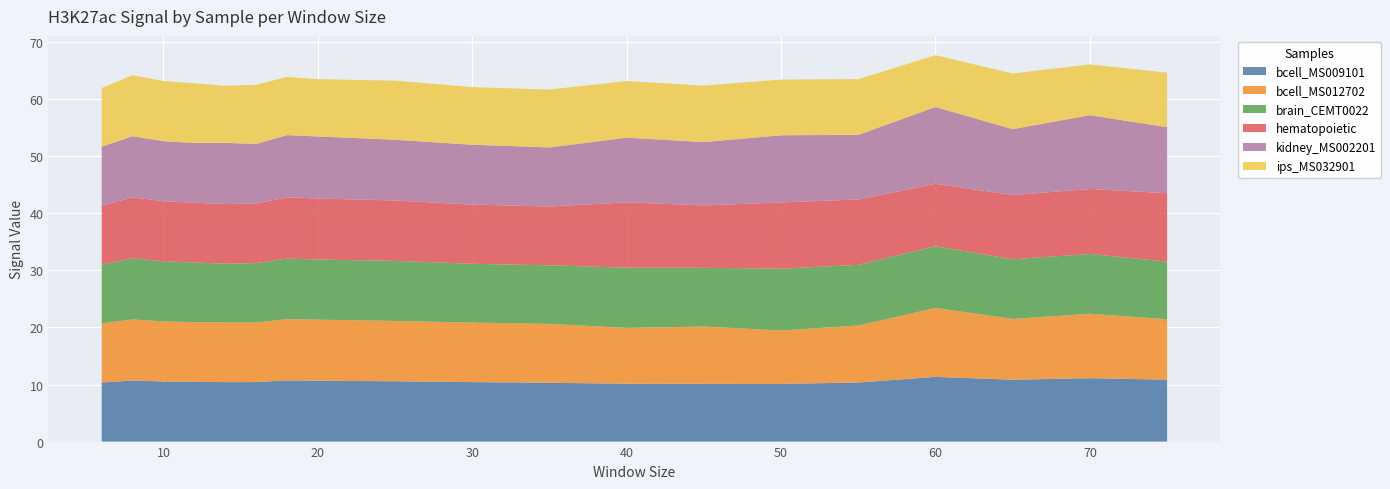

Reading left to right, transcribe all the data shown in this chart.

bcell_MS009101: 10.4	10.7	10.5	10.5	10.4	10.4	10.7	10.7	10.6	10.4	10.3	10.1	10.1	10.1	10.4	11.3	10.8	11.1	10.9
bcell_MS012702: 10.4	10.7	10.5	10.5	10.5	10.4	10.7	10.7	10.6	10.4	10.3	9.8	10.0	9.4	10.0	12.1	10.7	11.3	10.6
brain_CEMT0022: 10.3	10.7	10.5	10.5	10.3	10.4	10.6	10.5	10.5	10.3	10.3	10.6	10.3	10.8	10.6	10.8	10.5	10.5	10.1
hematopoietic: 10.3	10.7	10.5	10.5	10.5	10.4	10.7	10.7	10.6	10.4	10.3	11.5	10.9	11.6	11.5	10.9	11.3	11.4	12.0
kidney_MS002201: 10.3	10.7	10.5	10.5	10.7	10.4	10.9	10.9	10.6	10.5	10.4	11.3	11.1	11.8	11.3	13.5	11.5	12.9	11.6
ips_MS032901: 10.3	10.7	10.5	10.5	10.0	10.4	10.2	10.0	10.3	10.1	10.1	9.9	9.9	9.8	9.8	9.1	9.8	8.9	9.5